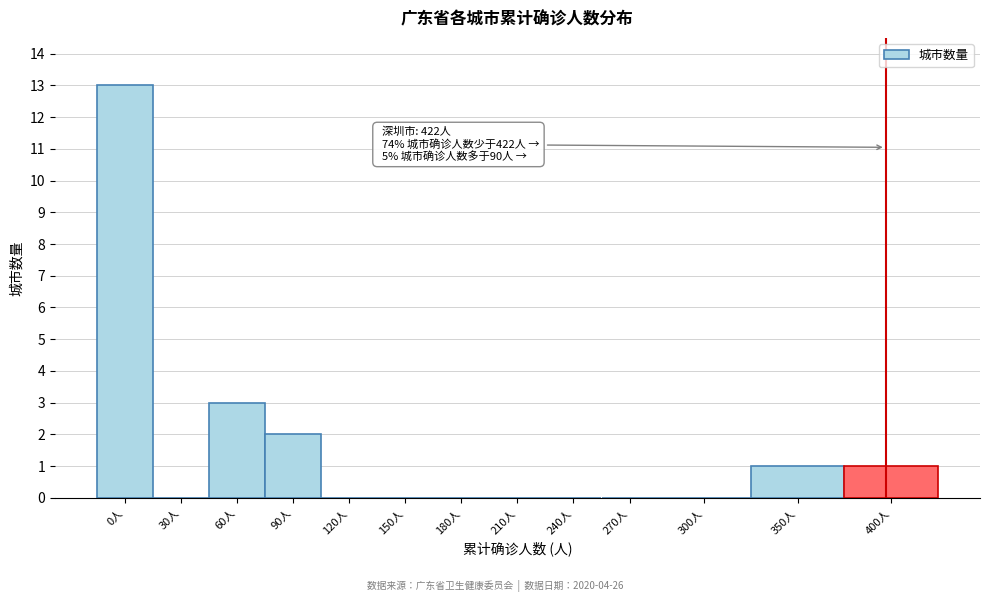

Reading left to right, transcribe all the data shown in this chart.

0人=13	30人=0	60人=3	90人=2	120人=0	150人=0	180人=0	210人=0	240人=0	270人=0	300人=0	350人=1	400人=1